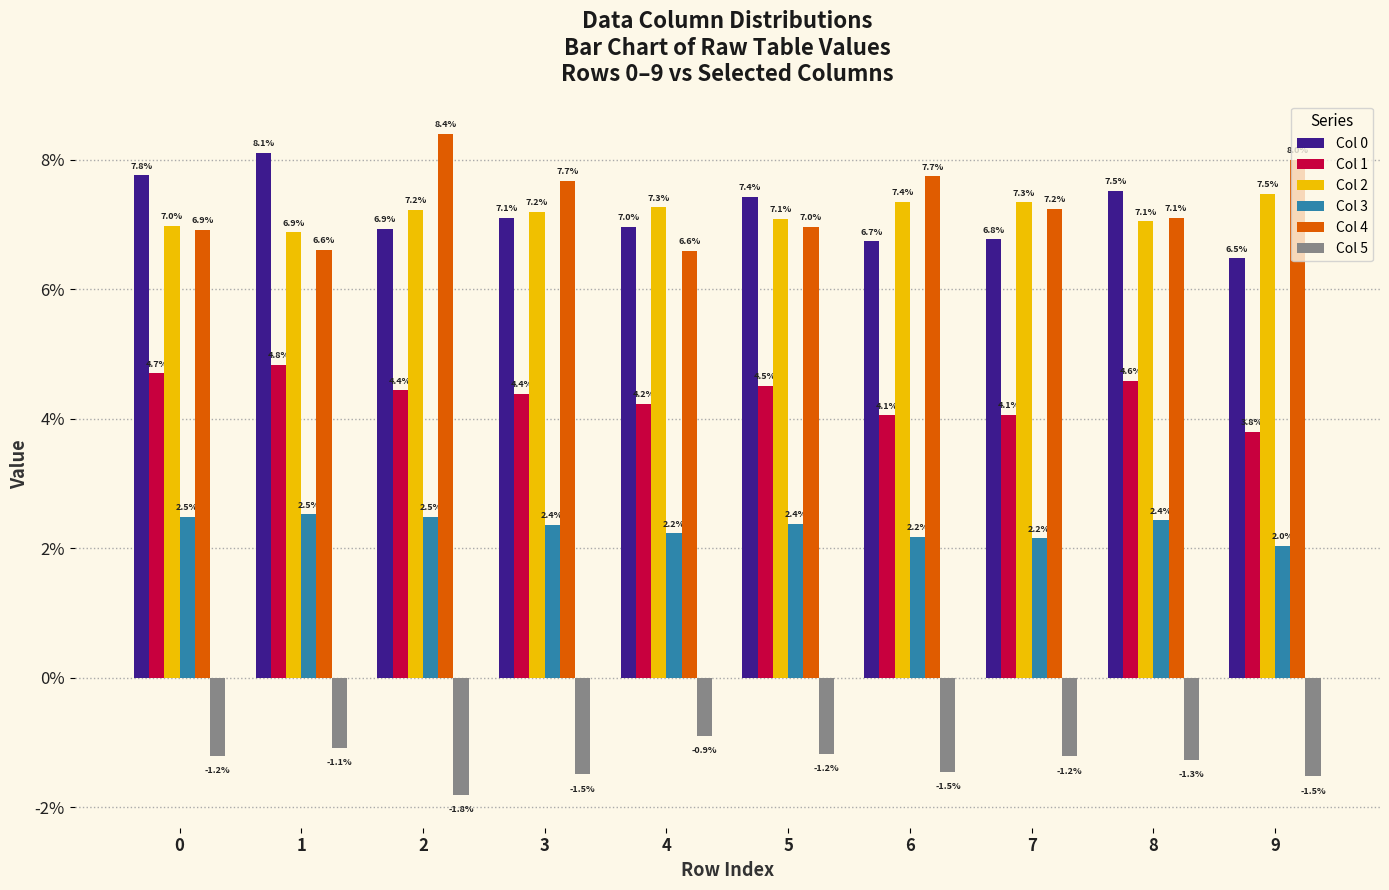

At 0, list the series in order from largest to smallest.

Col 0, Col 2, Col 4, Col 1, Col 3, Col 5